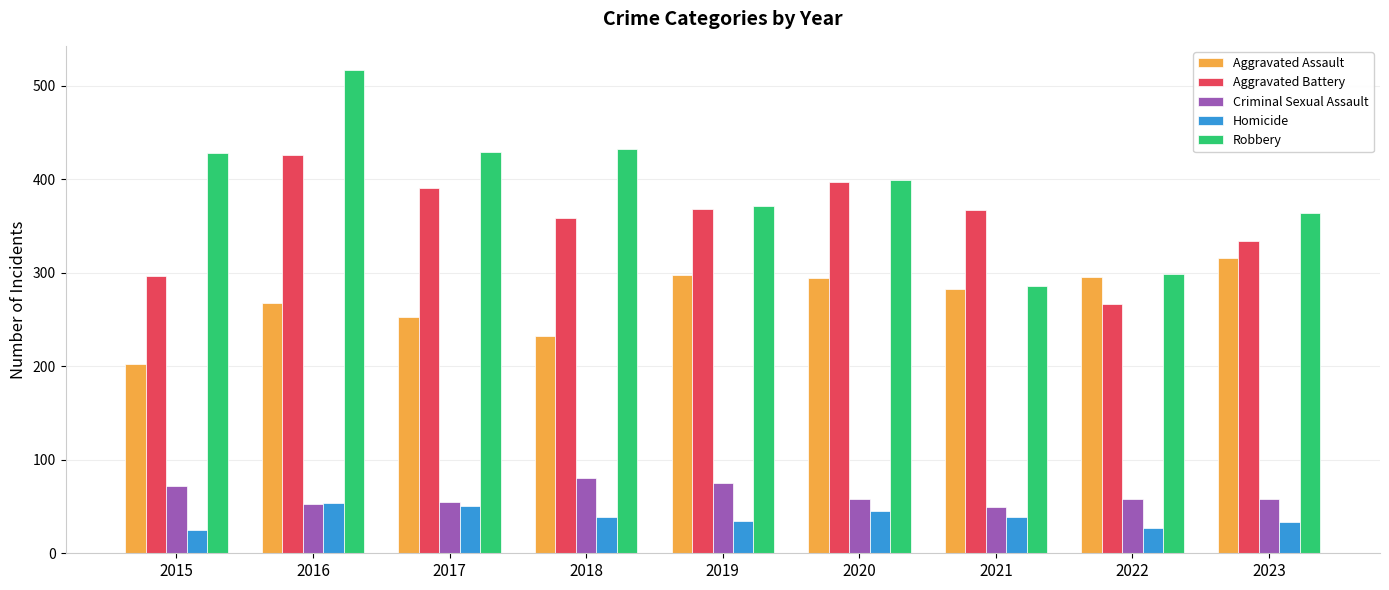

Which series changed the most between 2019 and 2022?

Aggravated Battery